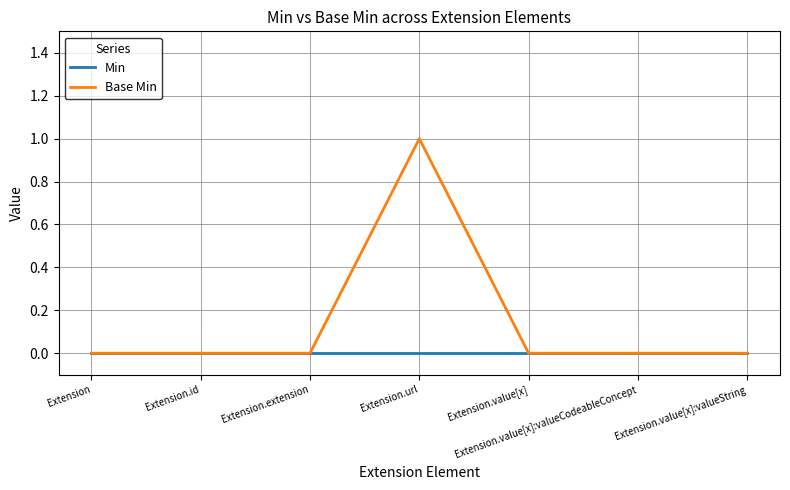

Which series has the largest total across all categories?

Base Min